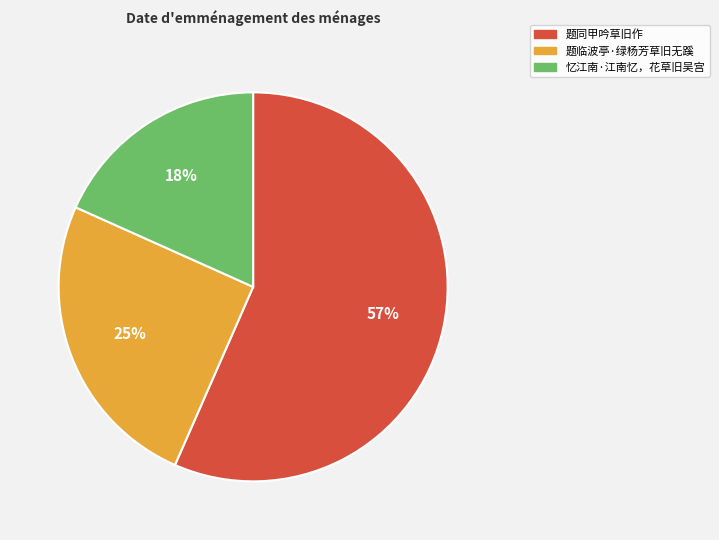

To the nearest percent, what is the combined percentage of 题同甲吟草旧作 and 题临波亭·绿杨芳草旧无蹊?

82%